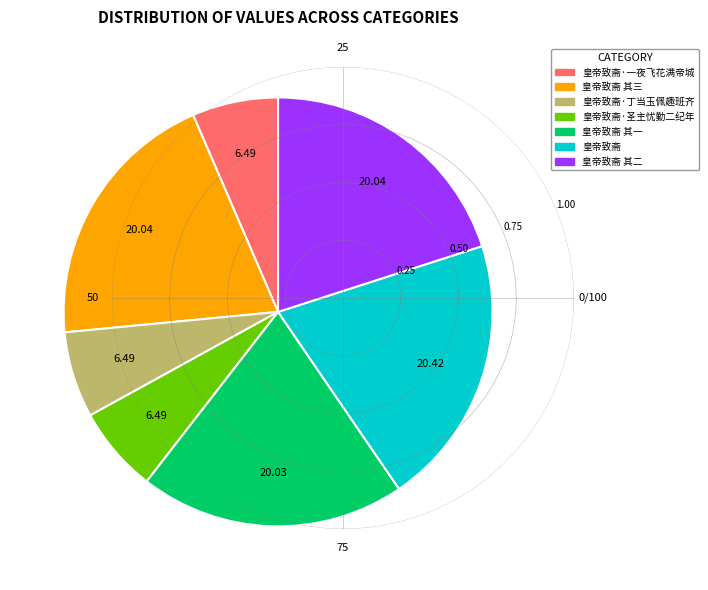

Is 皇帝致斋·丁当玉佩趣班齐 the majority of the pie?

No